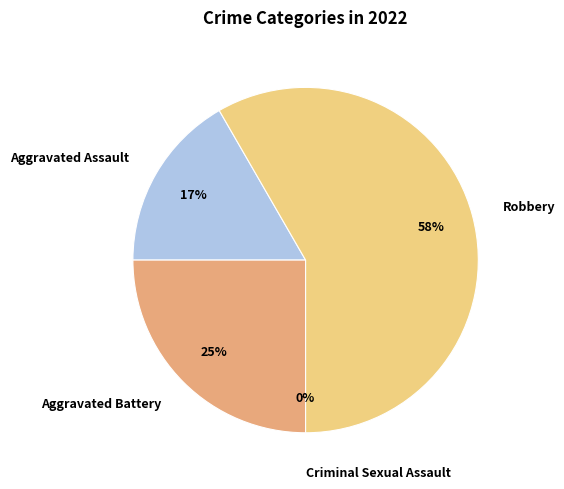

Is the sum of Criminal Sexual Assault and Robbery greater than half?

Yes